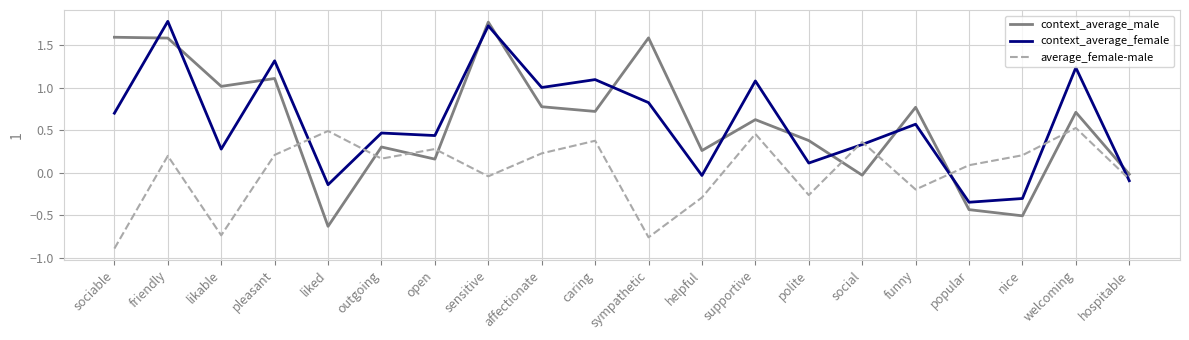

Where do context_average_male and average_female-male first cross each other?

pleasant and liked